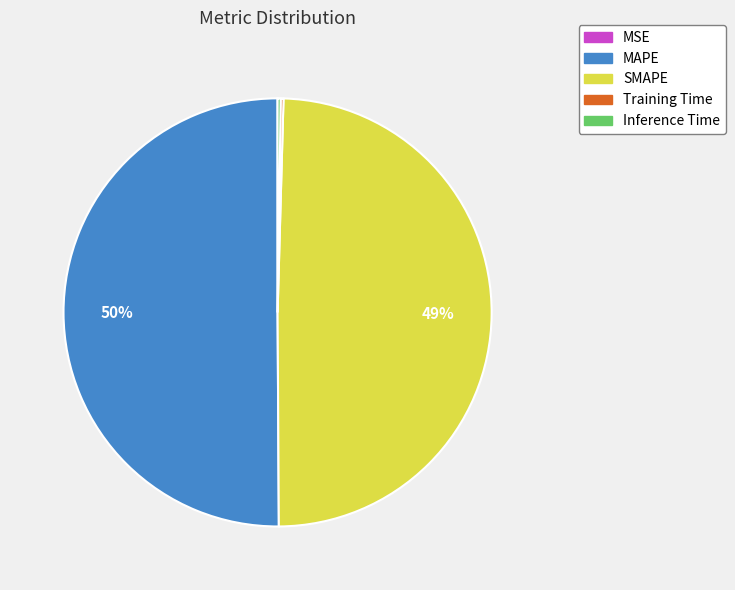

True or false: SMAPE accounts for 59% of the total.

False